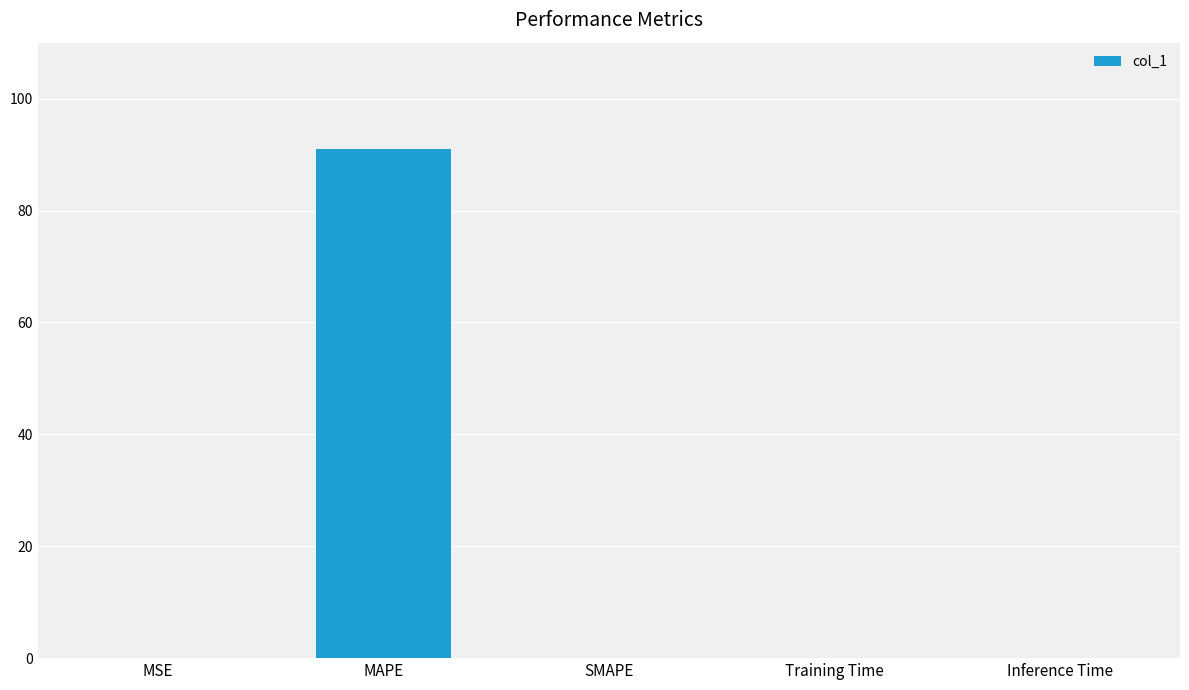

How many distinct data groups are displayed?

1